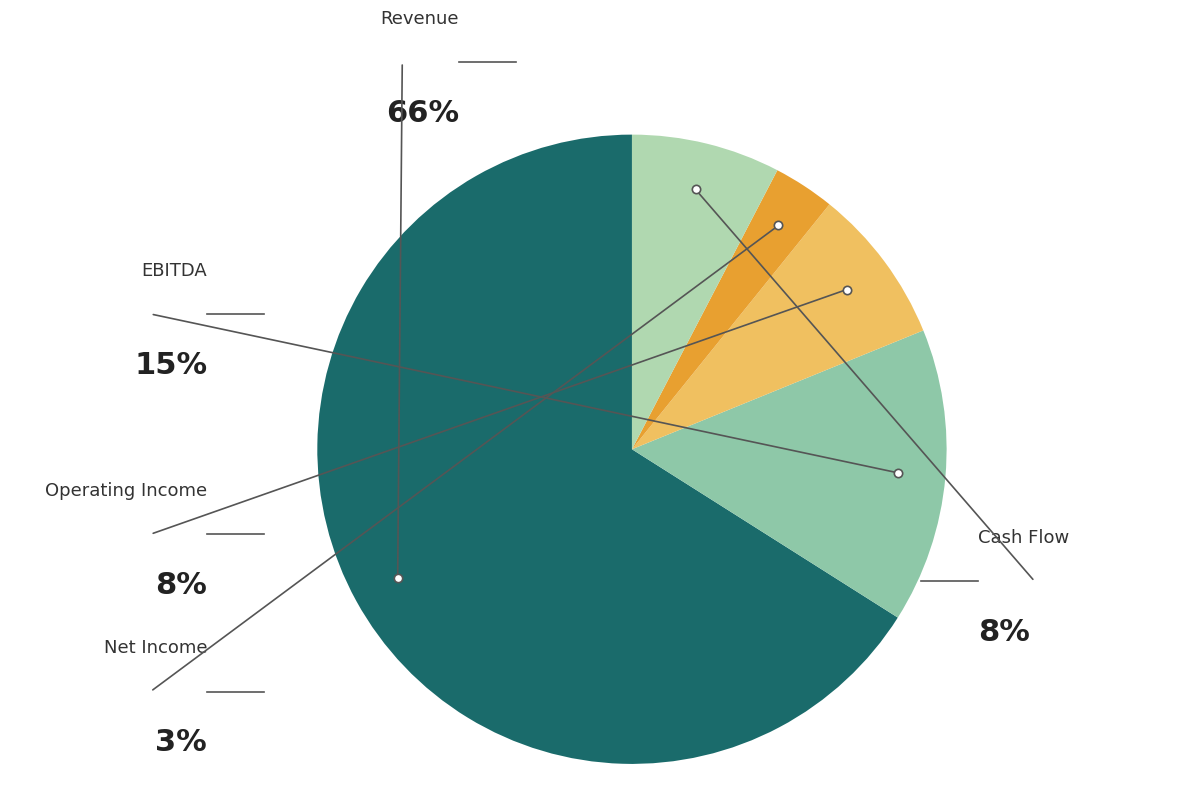

Which slice is the smallest?

Net Income